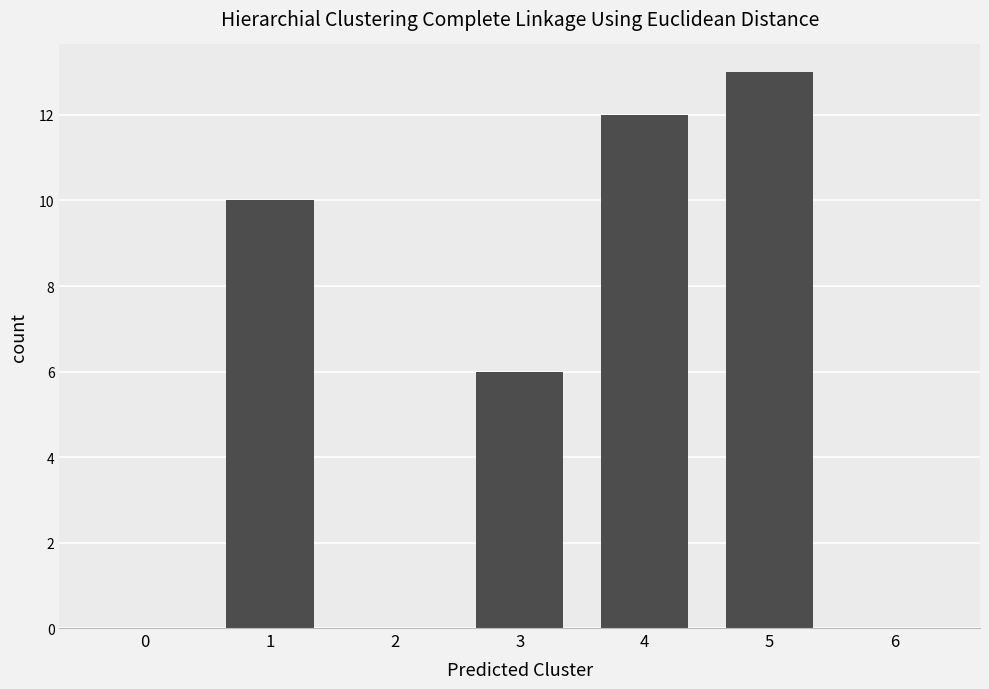

Which has a higher value, 3 or 1?

1